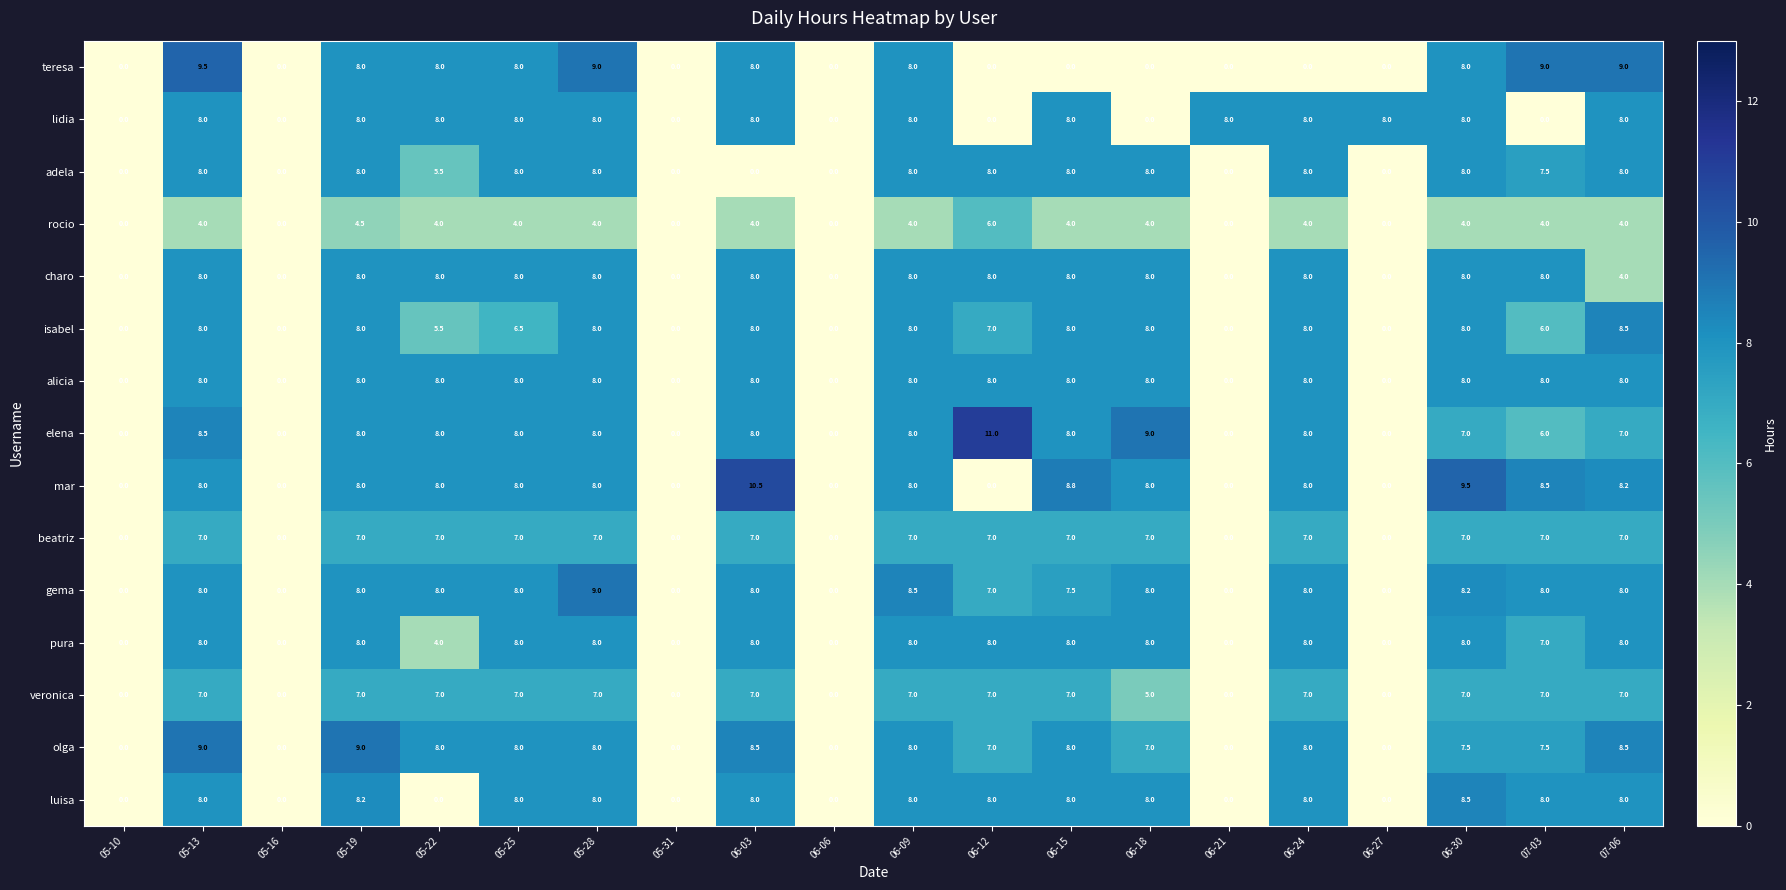

The value of alicia at 06-18 is 8.0. True or false?

True